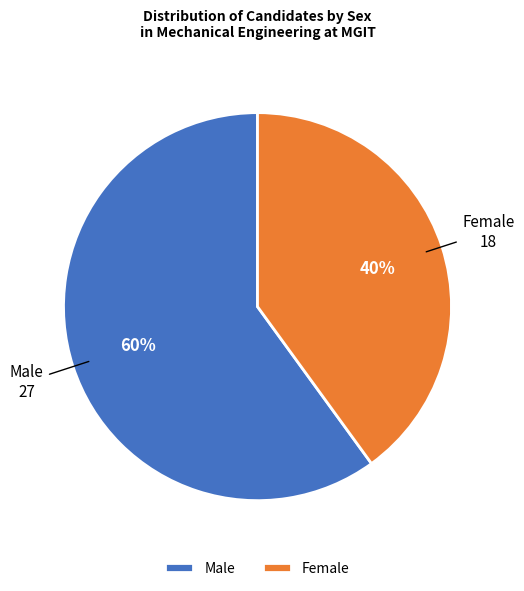

True or false: Male accounts for 53% of the total.

False